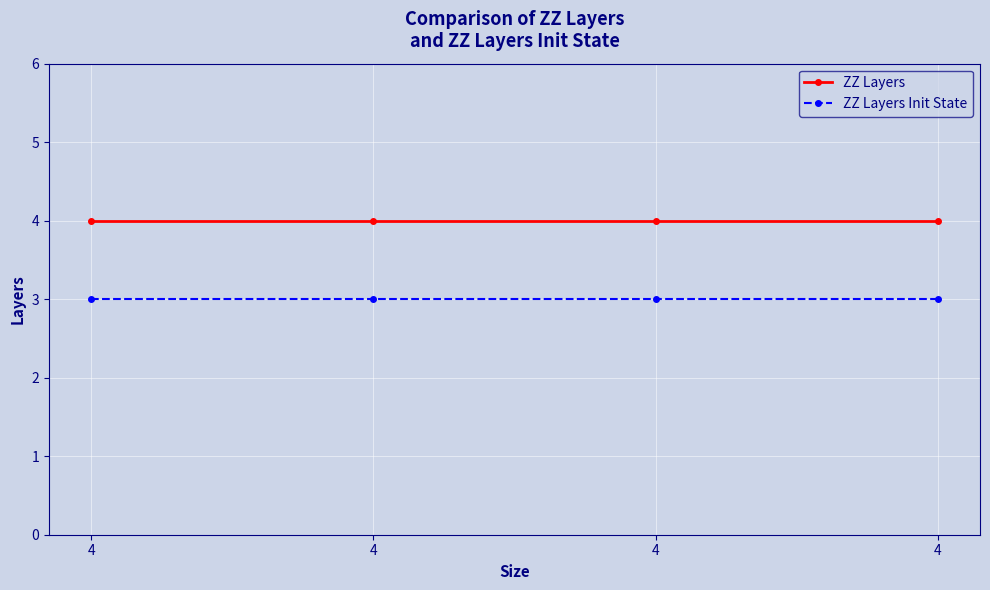

Count the number of data series in this chart.

2